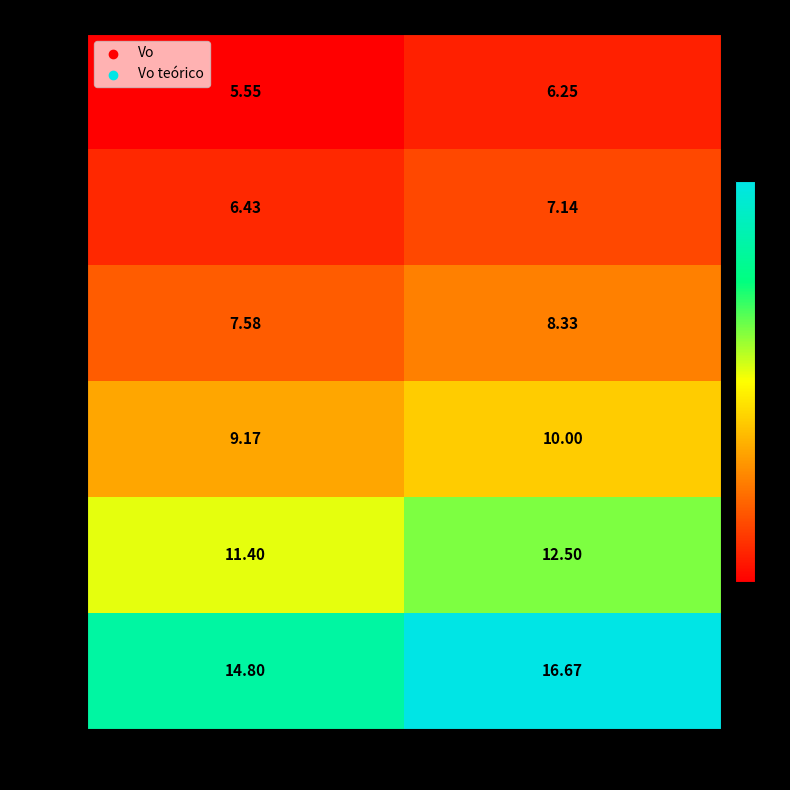

What is the total value across all series at Vo teórico?

60.9